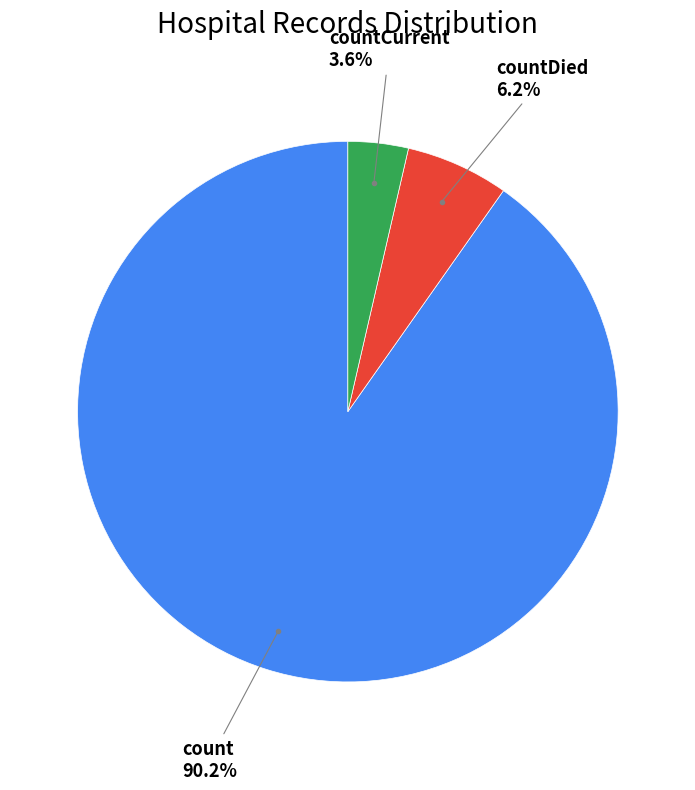

Is there a majority slice in this chart?

Yes